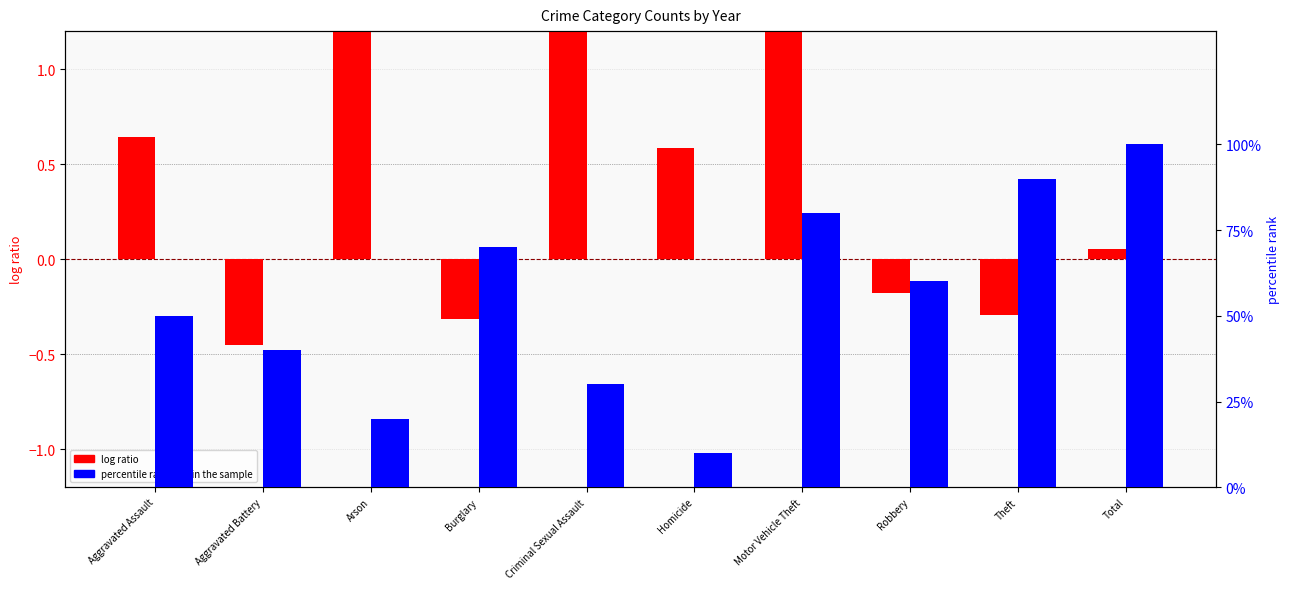

Reading left to right, transcribe all the data shown in this chart.

log ratio: Aggravated Assault=0.6	Aggravated Battery=-0.5	Arson=2.3	Burglary=-0.3	Criminal Sexual Assault=1.6	Homicide=0.6	Motor Vehicle Theft=1.5	Robbery=-0.2	Theft=-0.3	Total=0.1
percentile rank within the sample: Aggravated Assault=50.0	Aggravated Battery=40.0	Arson=20.0	Burglary=70.0	Criminal Sexual Assault=30.0	Homicide=10.0	Motor Vehicle Theft=80.0	Robbery=60.0	Theft=90.0	Total=100.0